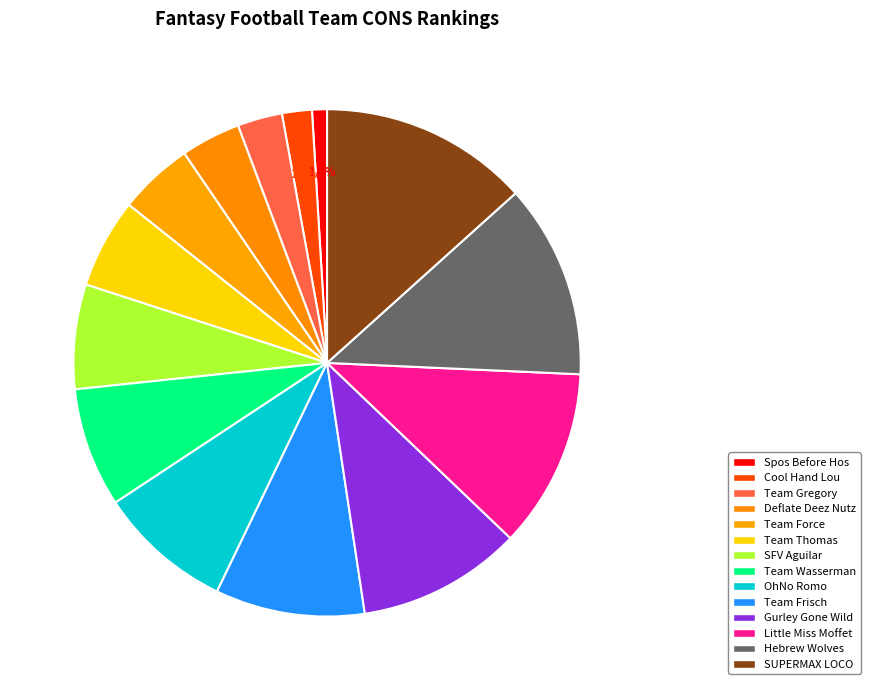

Which category has the smallest portion of the pie?

Spos Before Hos